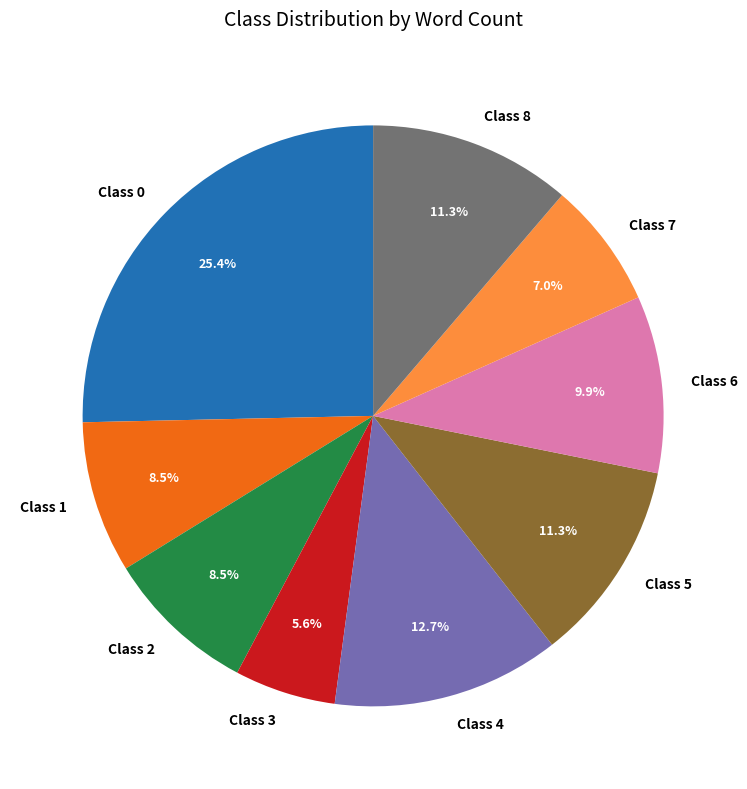

Is it true that Class 8 is 11% of the pie?

True